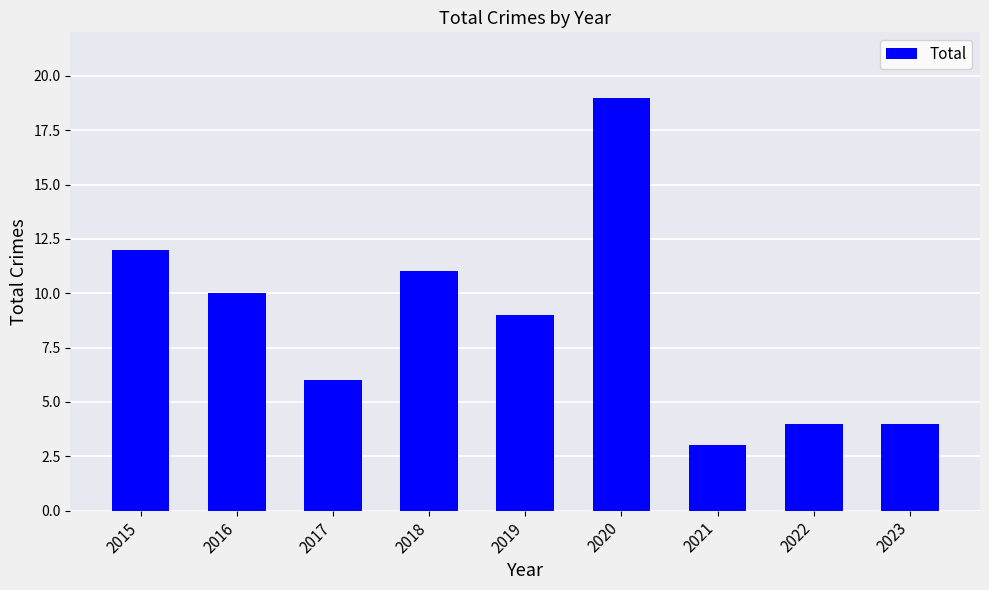

What is the value of the 4th bar from the left?

11